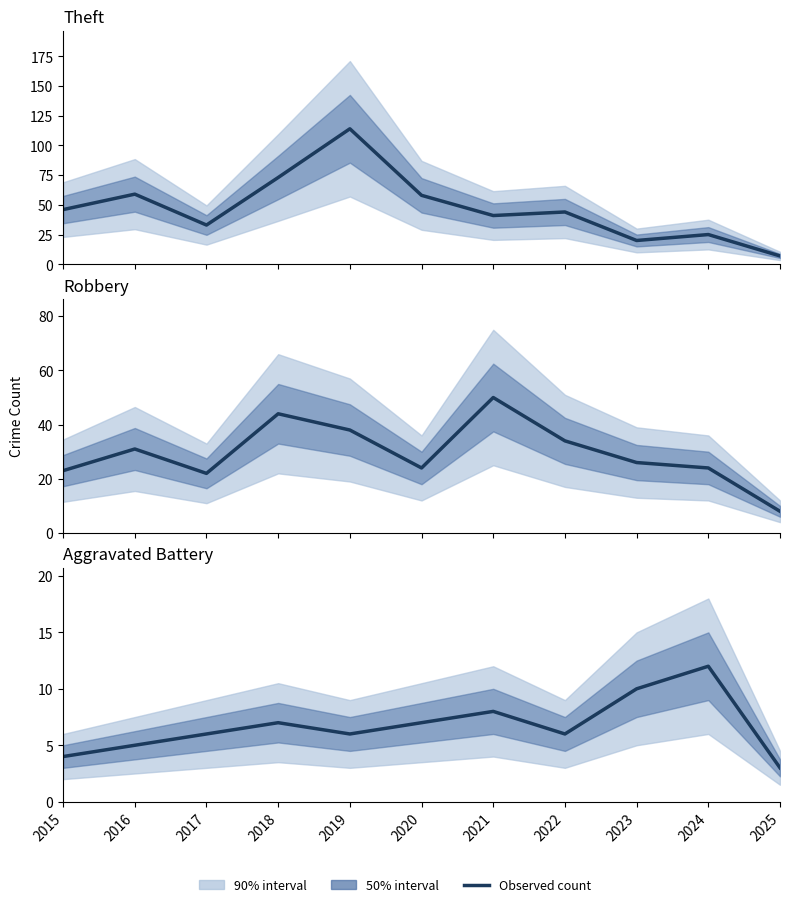

True or false: Aggravated Battery and Theft cross at least once.

False